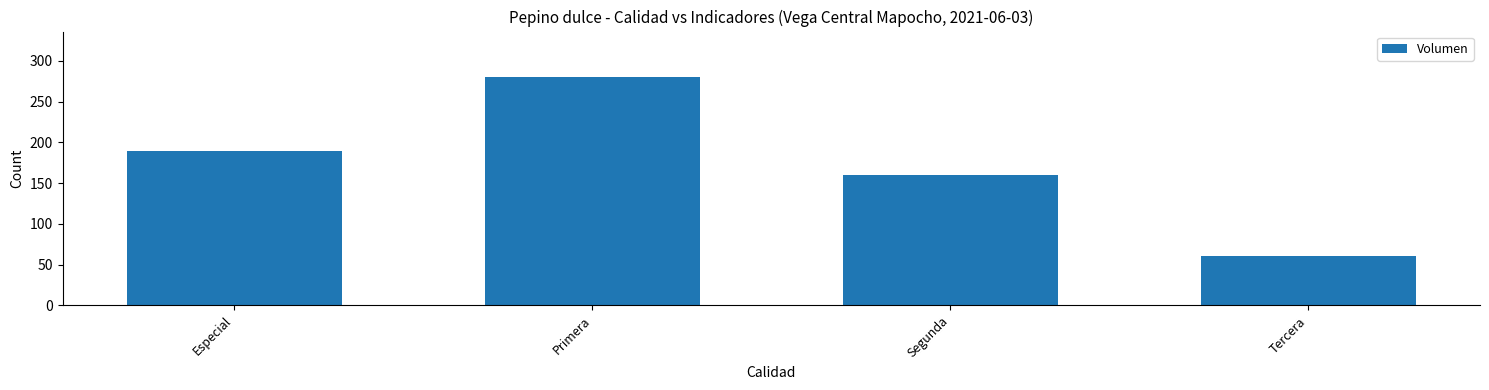

At which category does the chart reach its minimum across all series?

Tercera